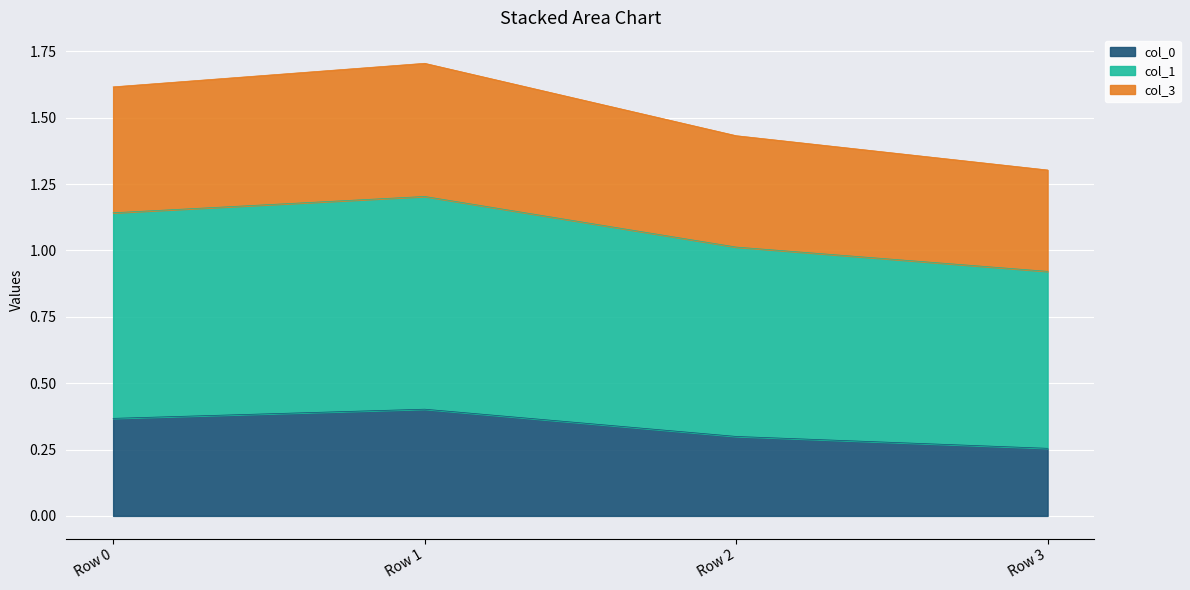

The value of col_0 at Row 3 is 0.3. True or false?

True